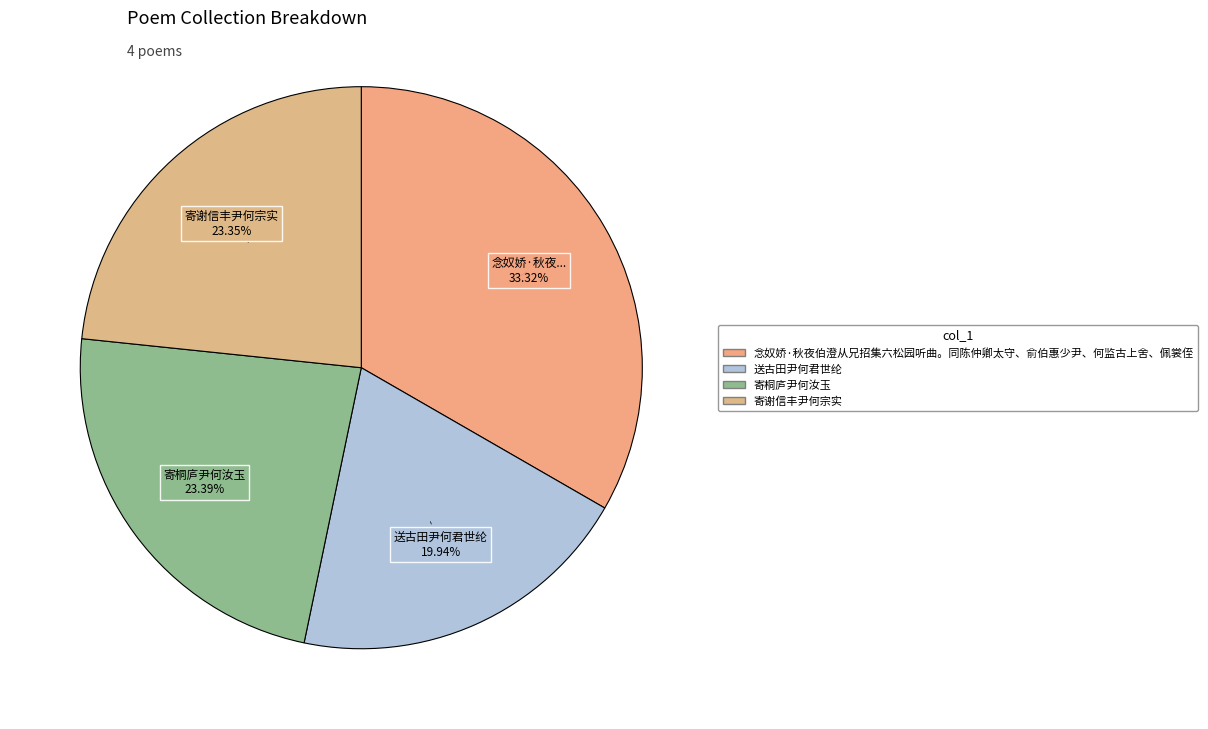

To the nearest percent, what is the difference between the 寄谢信丰尹何宗实 and 念奴娇·秋夜伯澄从兄招集六松园听曲。同陈仲卿太守、俞伯惠少尹、何监古上舍、佩裳侄 slice percentages?

10%